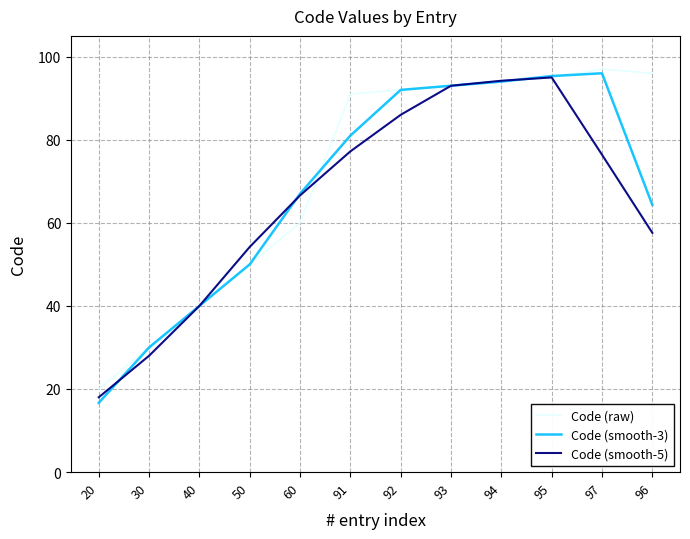

What is the difference between the highest and lowest values at 60?

7.0